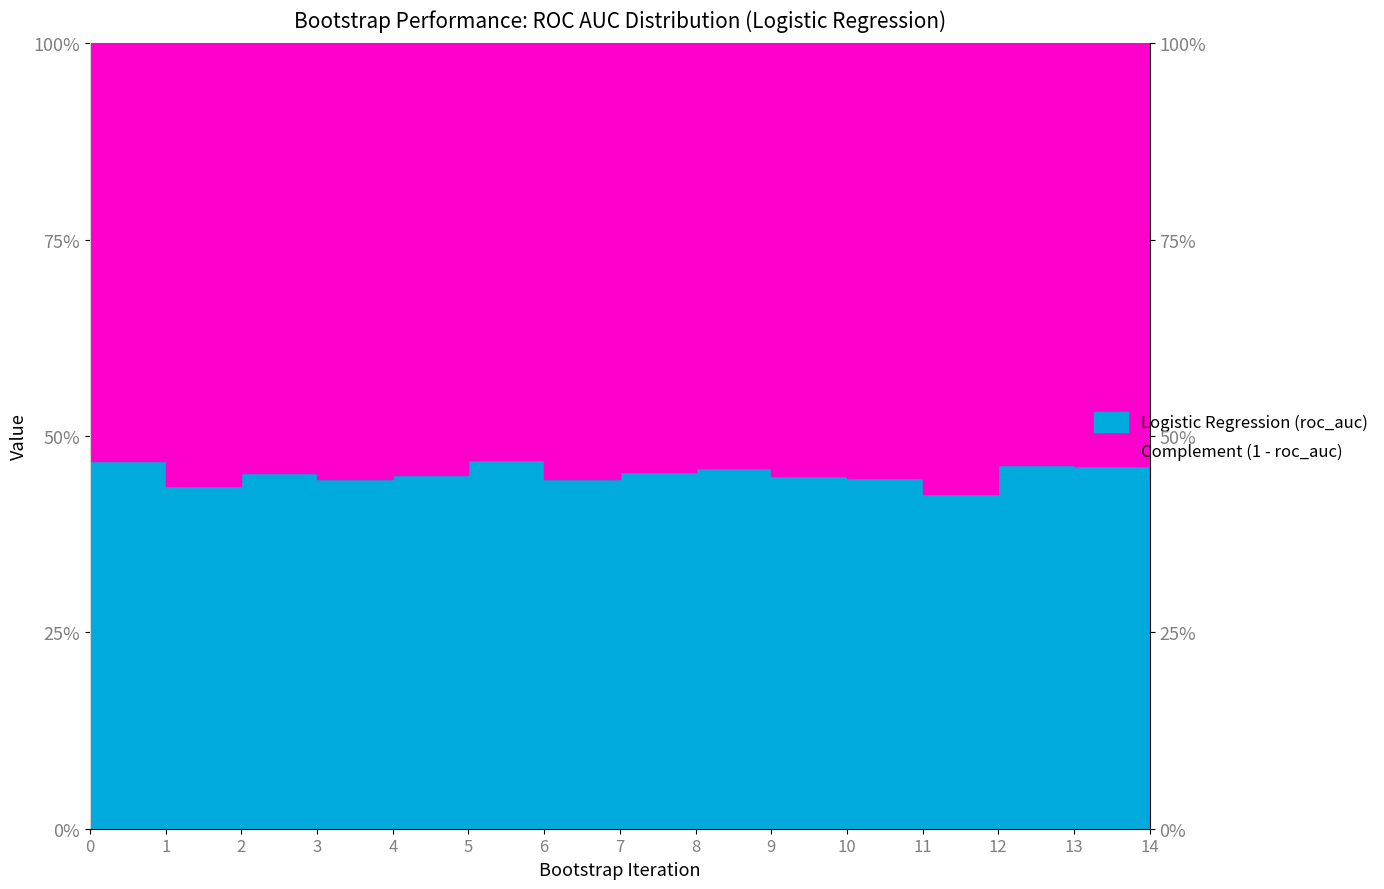

Is it true that the value at 0 is 0.5?

True